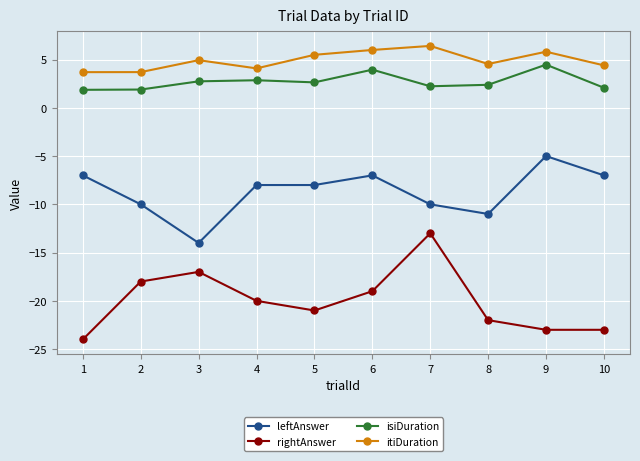

What is the average value of the leftAnswer series?

-8.7